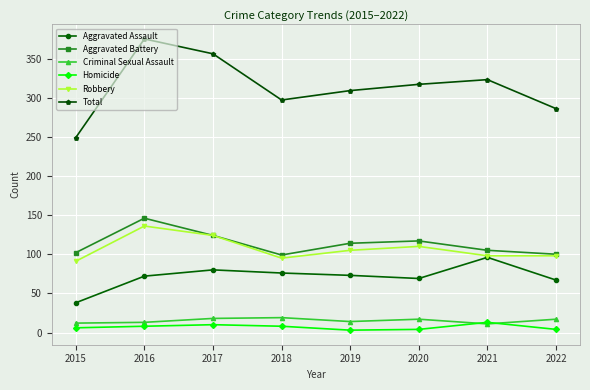

How many lines are shown in the chart?

6